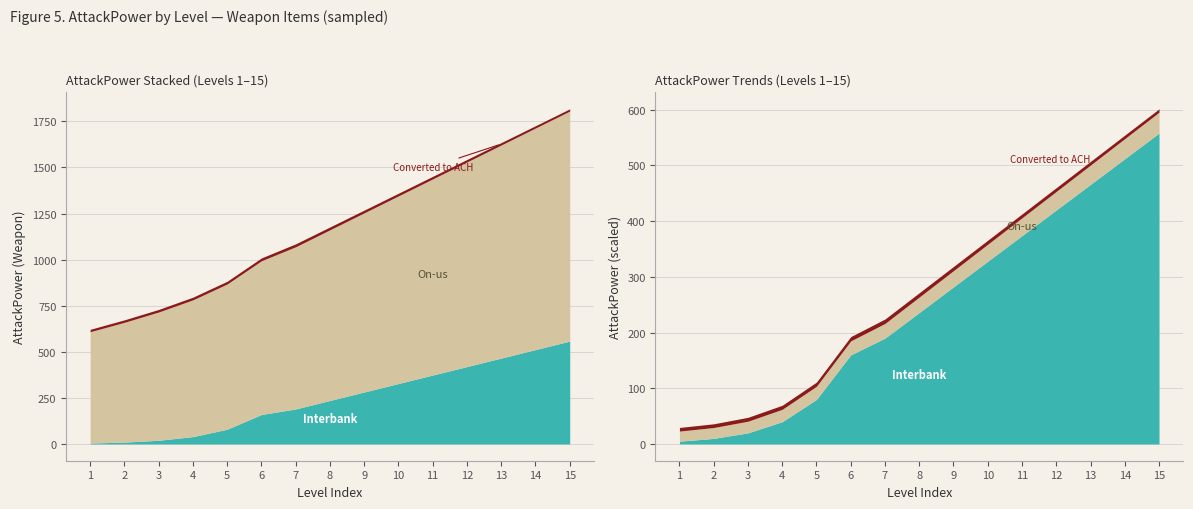

What is the difference between the On-us values at 9 and 8?

46